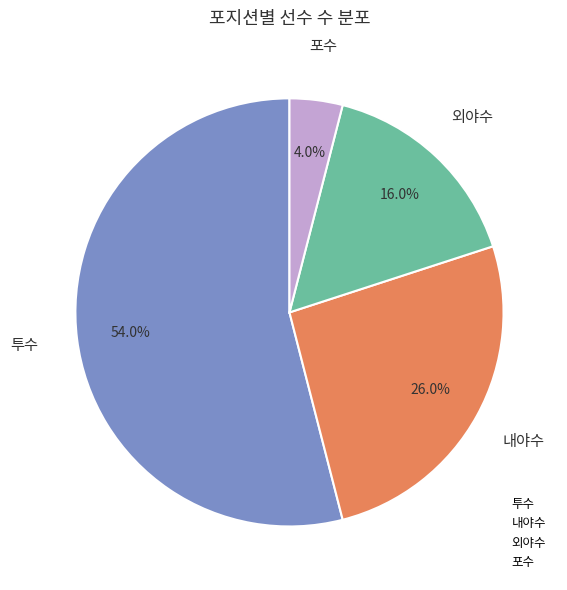

Rank the categories by value from lowest to highest.

포수, 외야수, 내야수, 투수